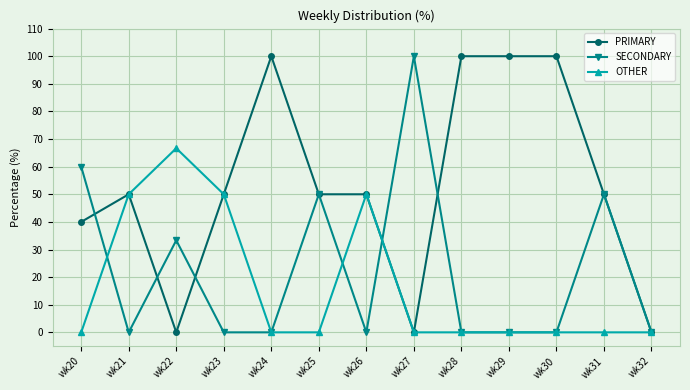

What is the difference between the highest and lowest values at wk20?

60.0